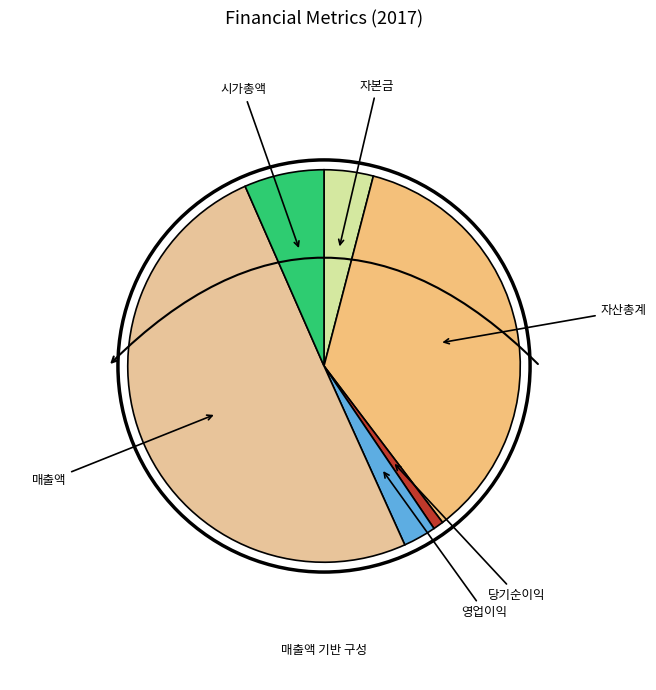

Which has a higher value, 매출액 or 영업이익?

매출액